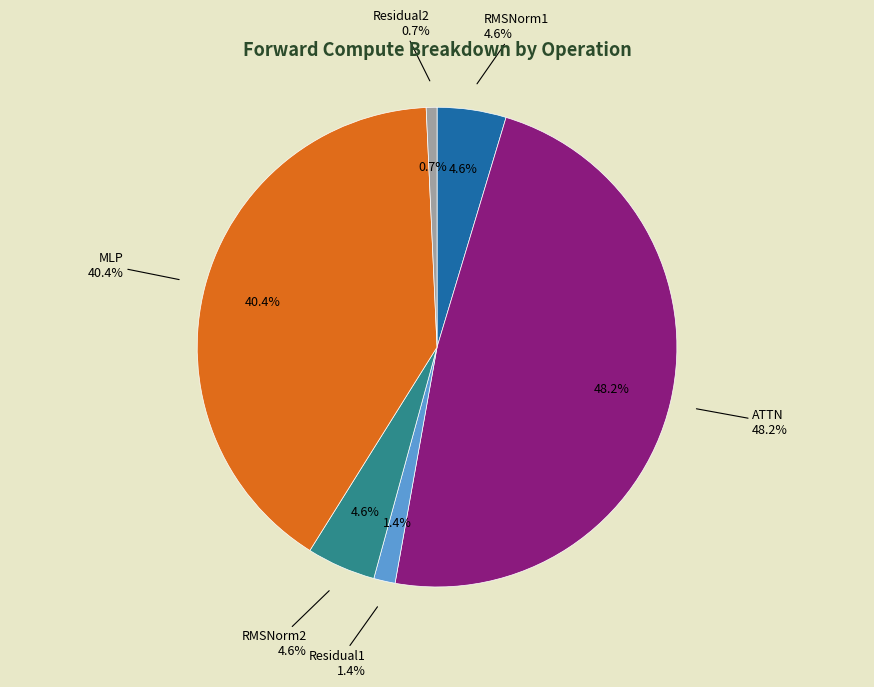

Rank the categories by value from highest to lowest.

ATTN, MLP, RMSNorm1, RMSNorm2, Residual1, Residual2